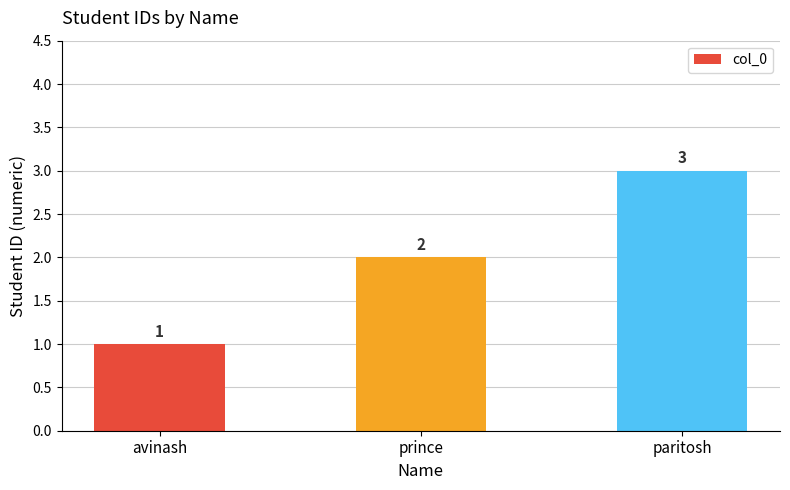

Reading right to left, list all the values displayed in this chart.

paritosh=3	prince=2	avinash=1